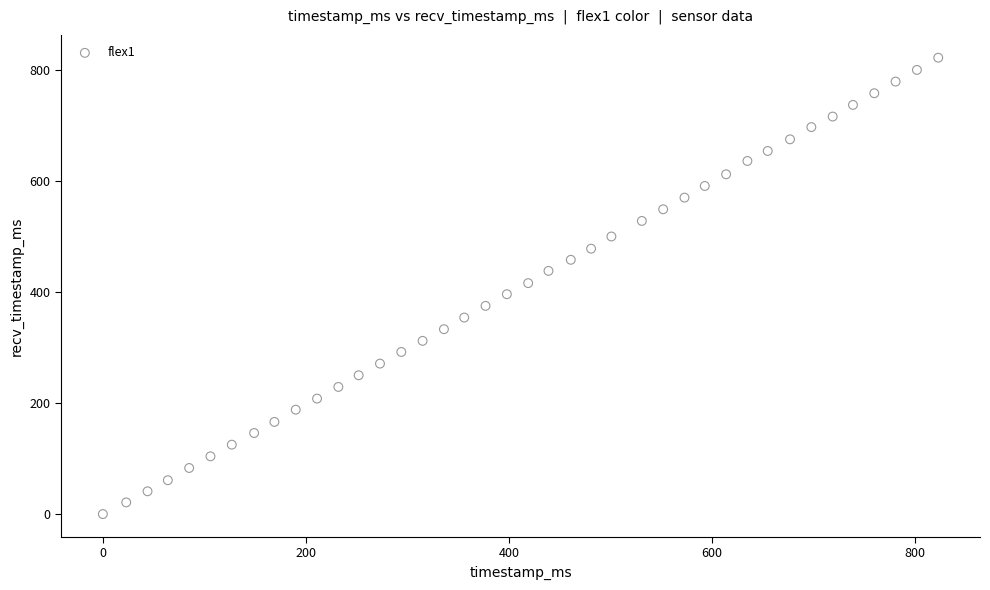

What is the range of Y values (max minus min)?

822